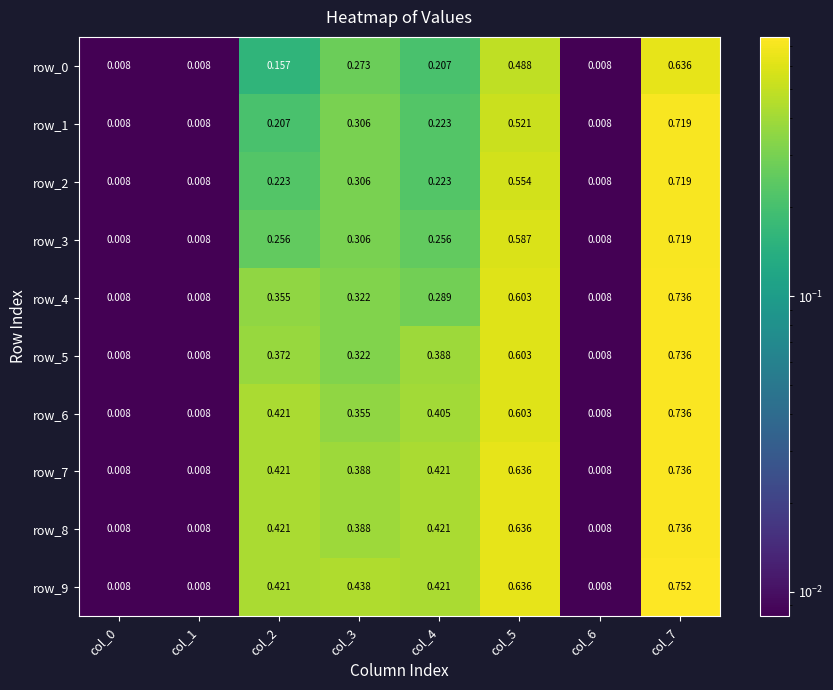

Is the value of row_3 at col_6 greater than the value of row_9 at col_2?

No